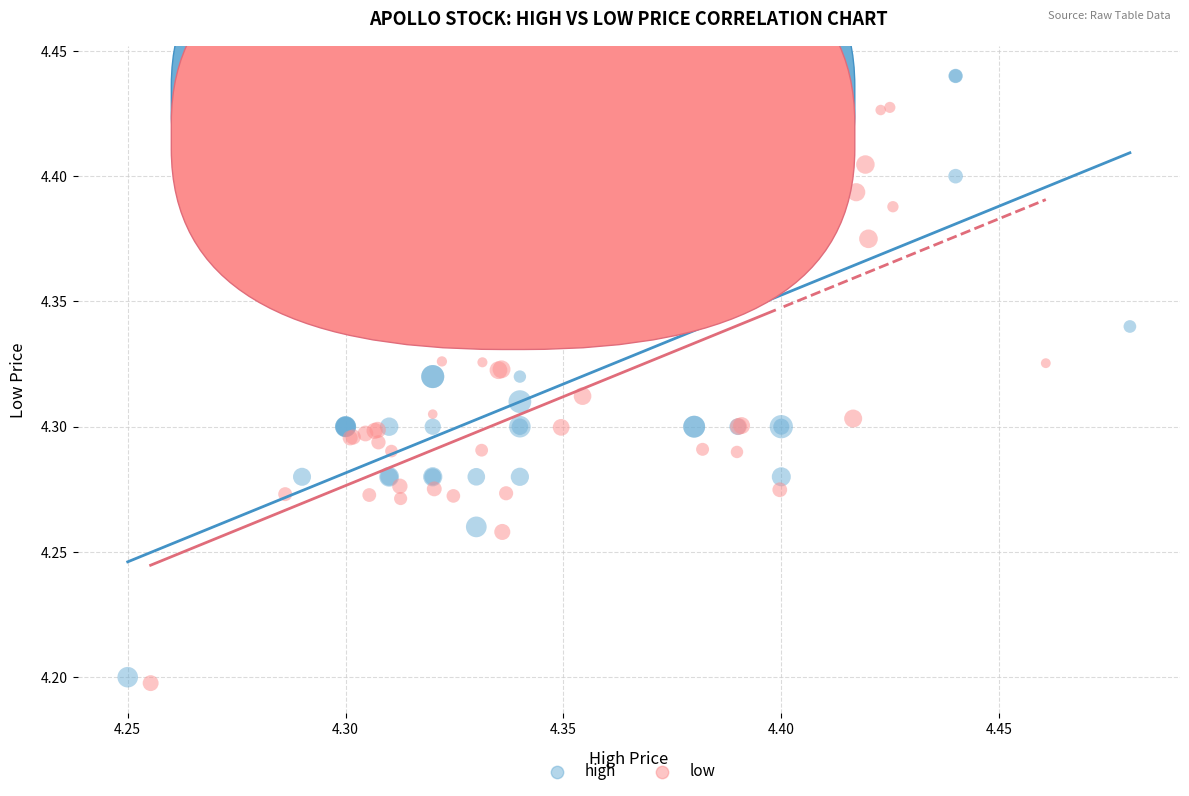

Which series has the largest Y range (max minus min)?

high